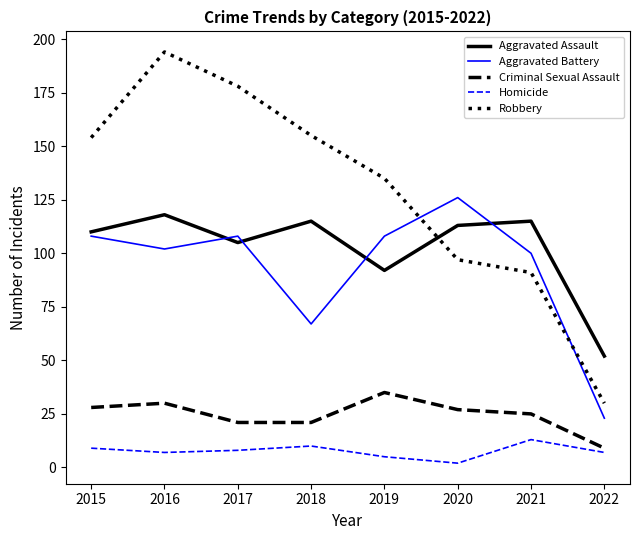

Reading left to right, list all the values displayed in this chart.

Aggravated Assault: 110	118	105	115	92	113	115	52
Aggravated Battery: 108	102	108	67	108	126	100	23
Criminal Sexual Assault: 28	30	21	21	35	27	25	9
Homicide: 9	7	8	10	5	2	13	7
Robbery: 154	194	178	155	135	97	91	30